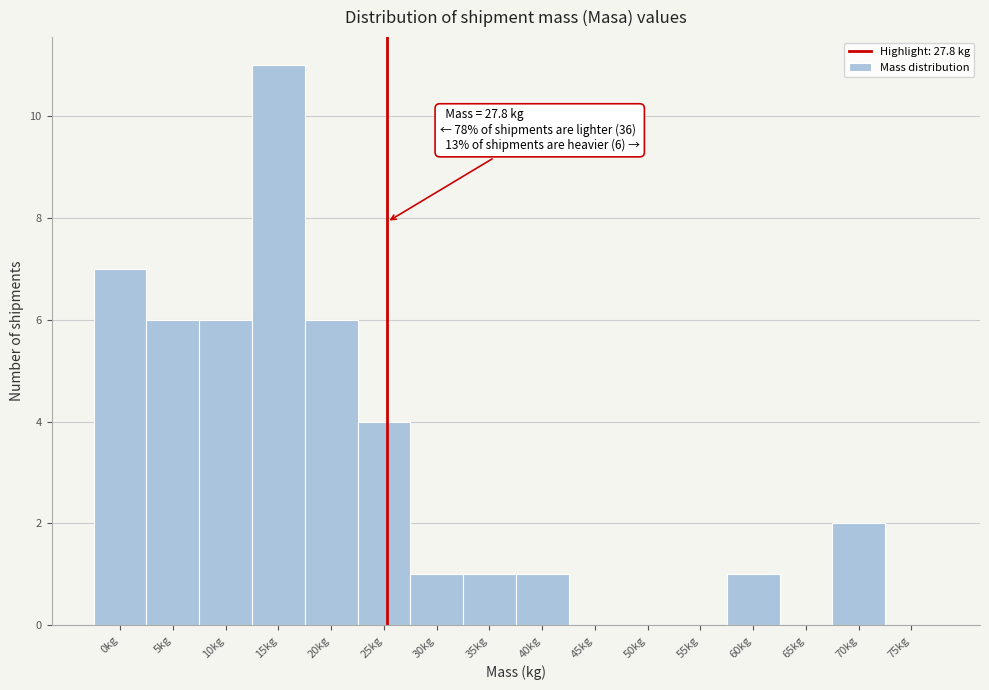

Reading right to left, list all the values displayed in this chart.

75kg=0	70kg=2	65kg=0	60kg=1	55kg=0	50kg=0	45kg=0	40kg=1	35kg=1	30kg=1	25kg=4	20kg=6	15kg=11	10kg=6	5kg=6	0kg=7